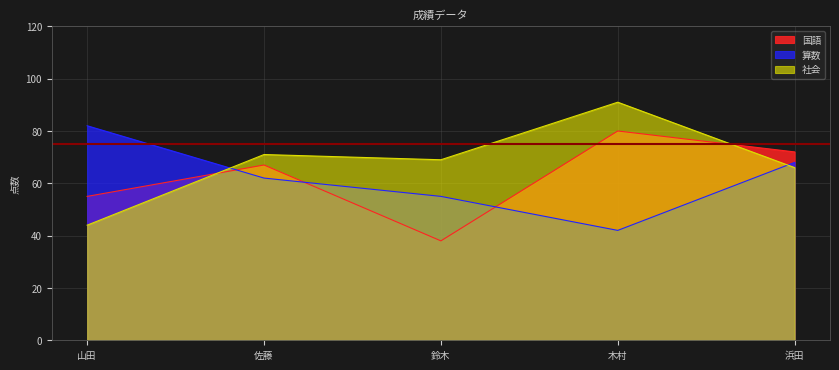

Which series has the largest range (max minus min)?

社会